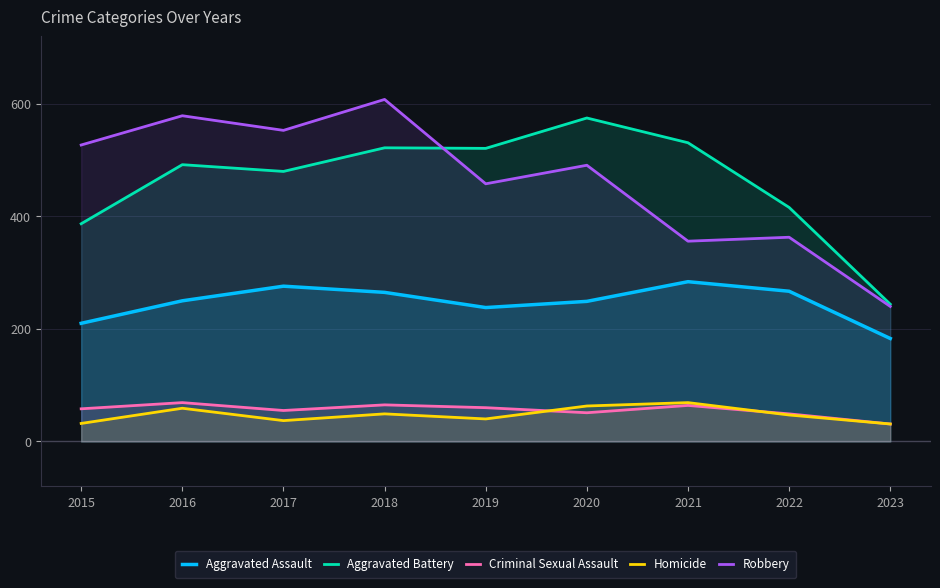

Reading left to right, transcribe all the data shown in this chart.

Aggravated Assault: 2015=210	2016=250	2017=276	2018=265	2019=238	2020=249	2021=284	2022=267	2023=183
Aggravated Battery: 2015=387	2016=492	2017=480	2018=522	2019=521	2020=575	2021=531	2022=416	2023=244
Criminal Sexual Assault: 2015=58	2016=69	2017=55	2018=65	2019=60	2020=51	2021=64	2022=49	2023=31
Homicide: 2015=32	2016=59	2017=37	2018=49	2019=40	2020=63	2021=69	2022=47	2023=31
Robbery: 2015=527	2016=579	2017=553	2018=608	2019=458	2020=491	2021=356	2022=363	2023=240